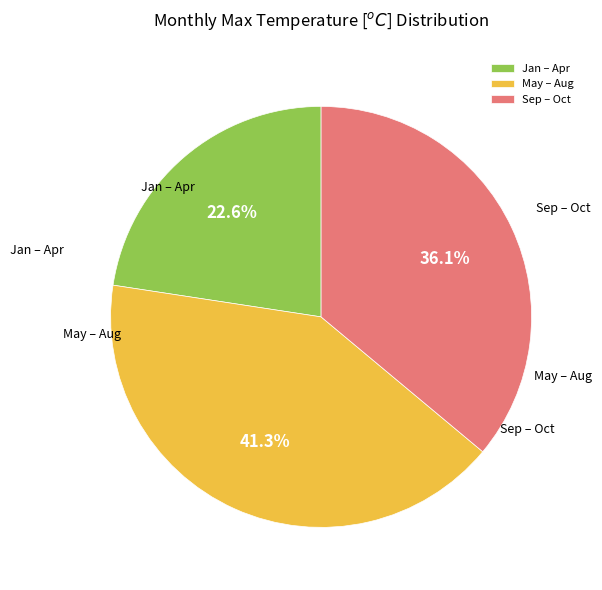

Rank the categories by value from highest to lowest.

May – Aug, Sep – Oct, Jan – Apr